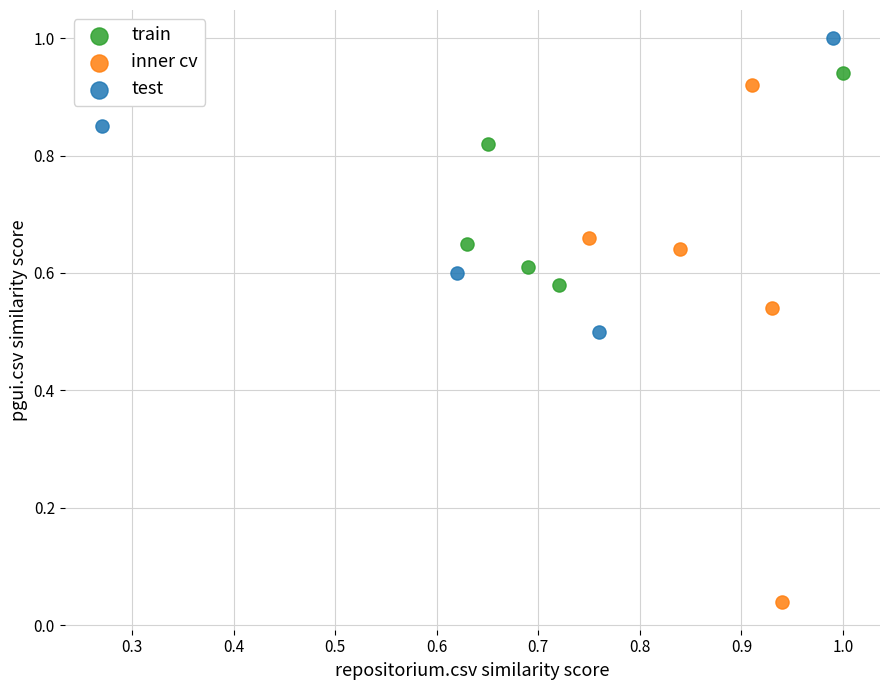

Which series reaches the minimum Y coordinate?

inner cv